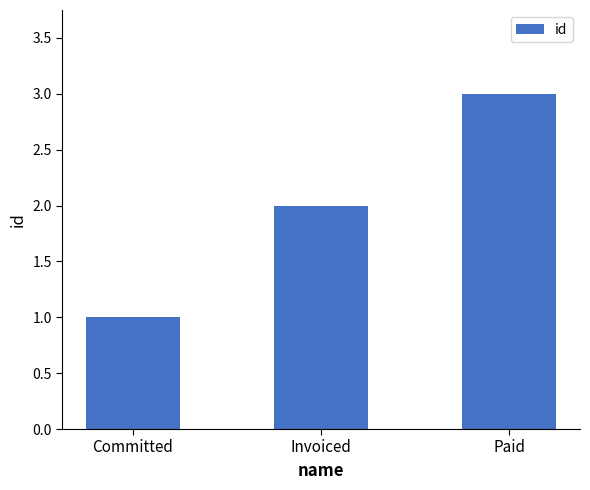

What is the sum of all values?

6